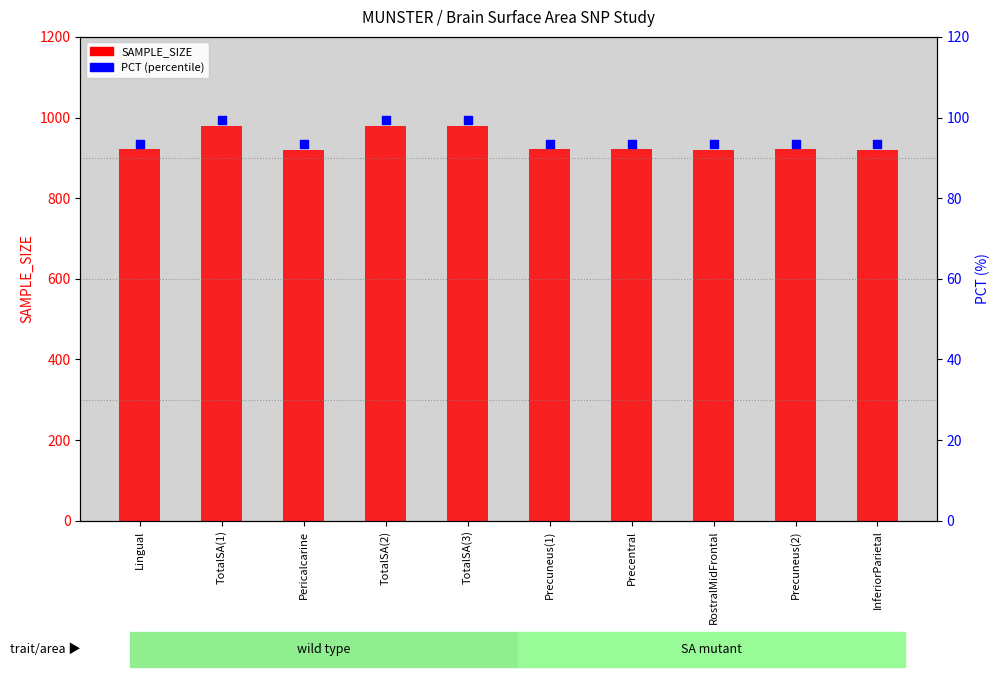

Which series contains the lowest Y value?

PCT